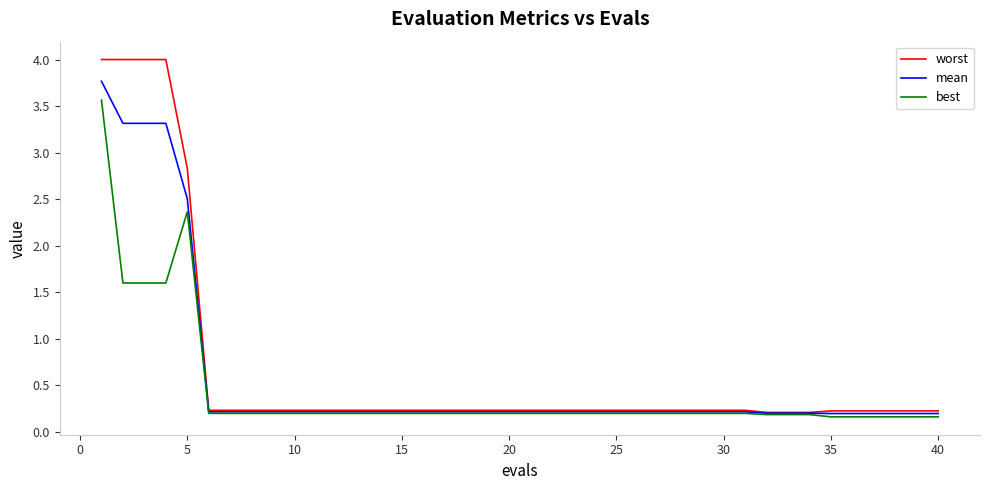

Which series has the largest range (max minus min)?

worst